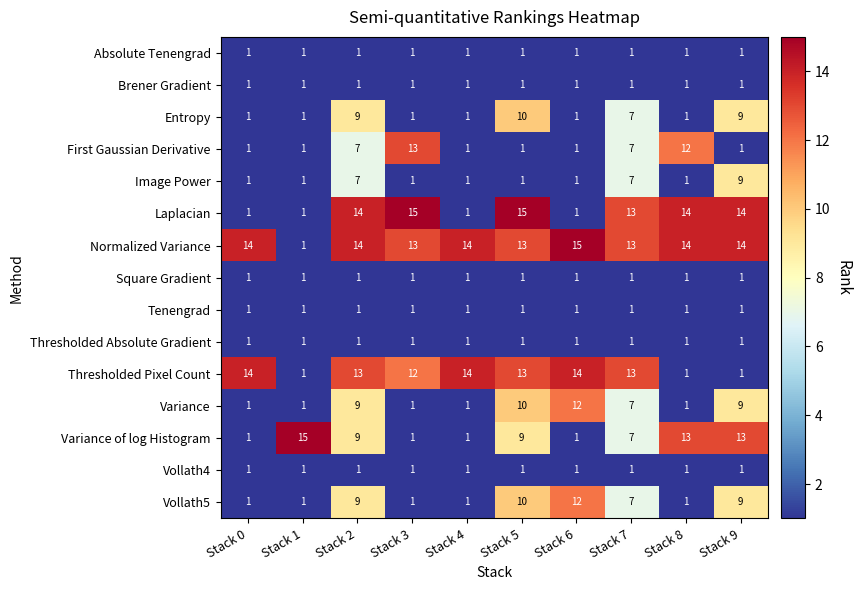

The Vollath5 series shows 7 at Stack 7. True or false?

True